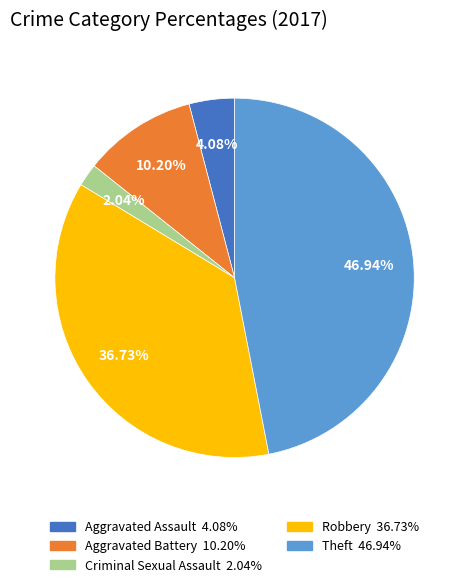

What portion of the pie excludes Aggravated Assault?

95.9%